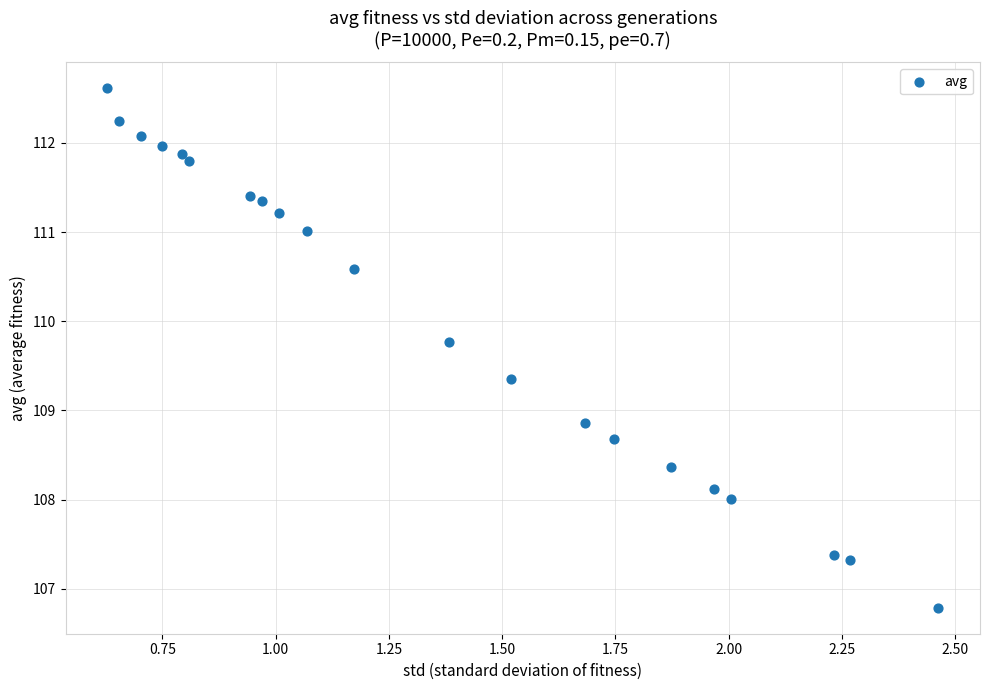

What is the range of X values (max minus min)?

1.8